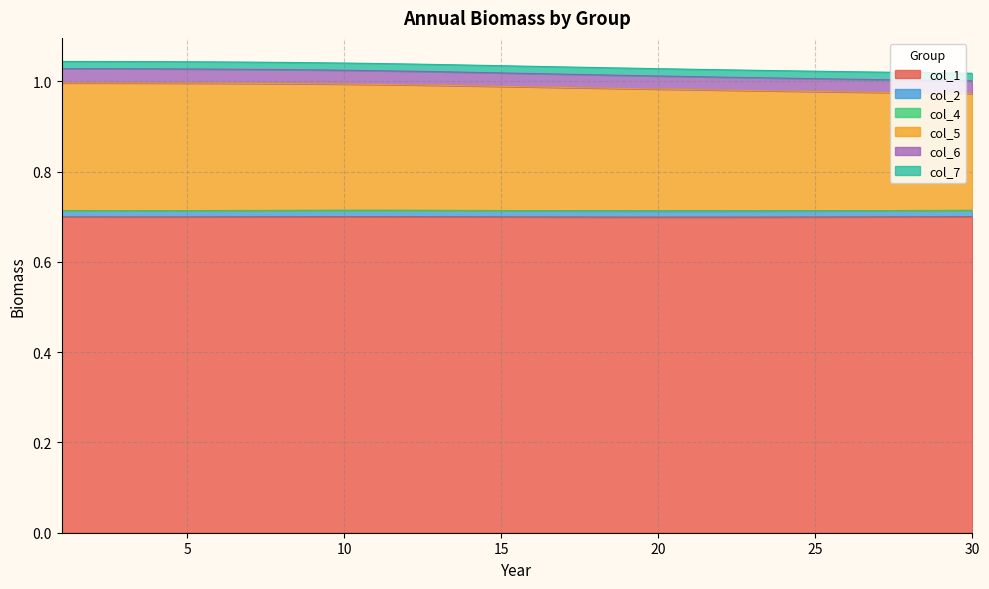

True or false: col_1 has a value of 0.7 at 20.

True